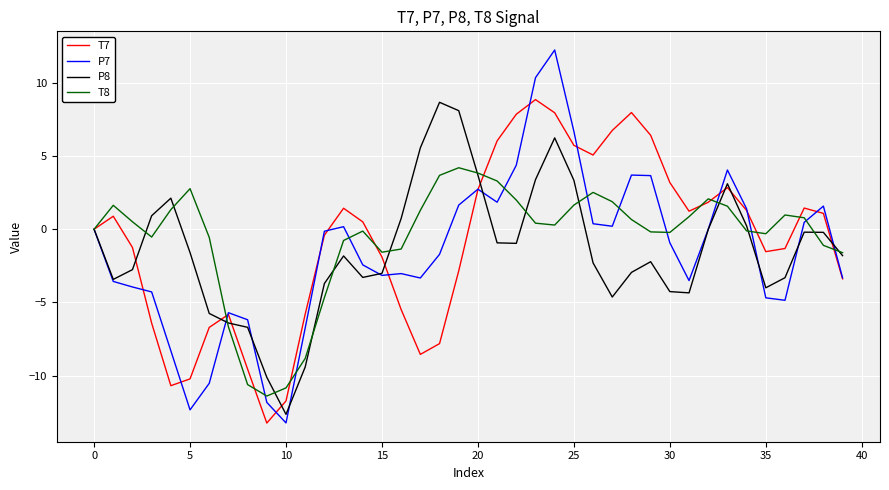

What is the maximum value for P7?

12.2